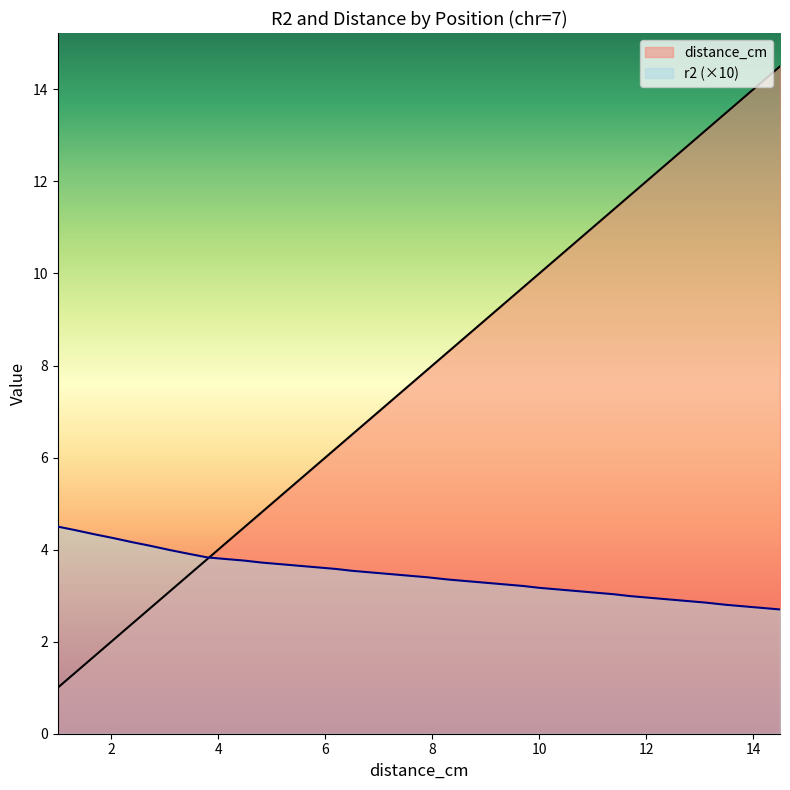

Which category has the lowest value across all series?

1